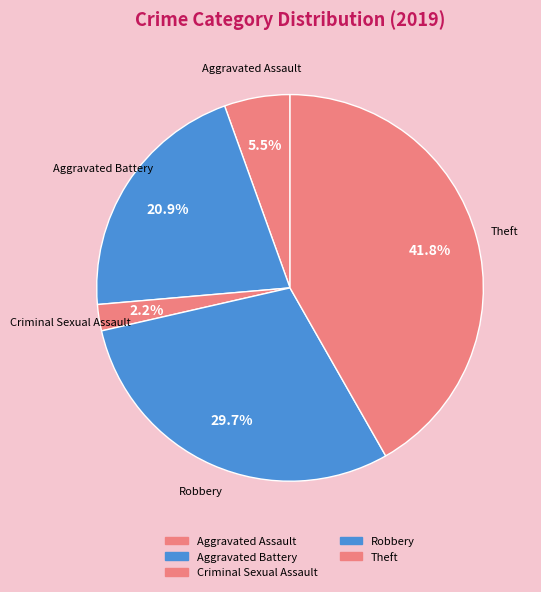

Does Aggravated Assault account for over 50% of the chart?

No